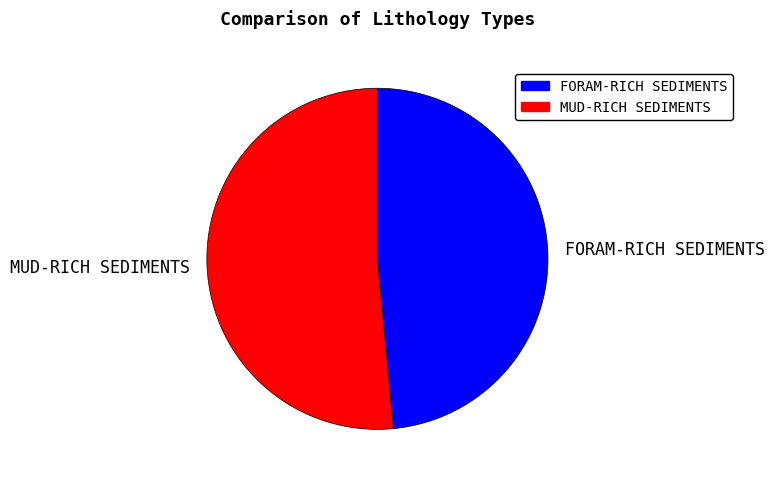

Is it true that FORAM-RICH SEDIMENTS is 55% of the pie?

False